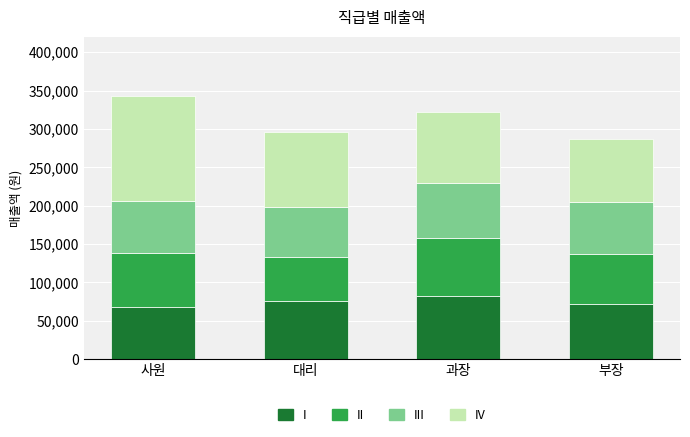

What is the total value across all series at 사원?

342275